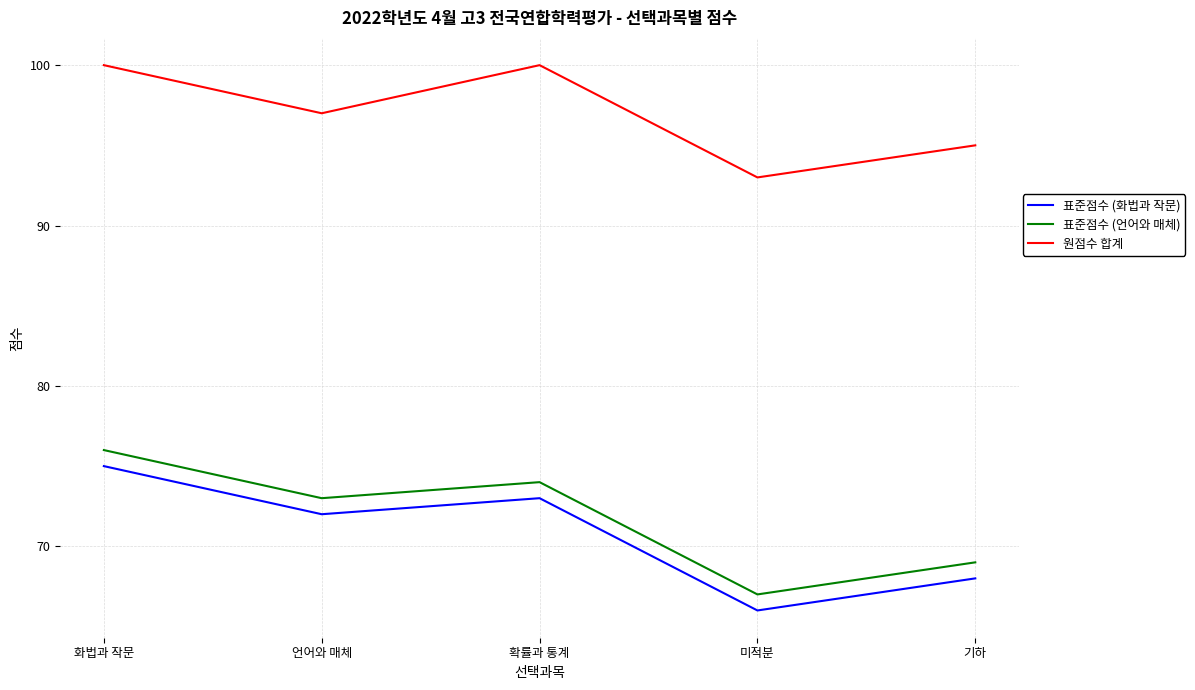

True or false: 표준점수 (화법과 작문) has more than 2 points higher than both neighbors.

False